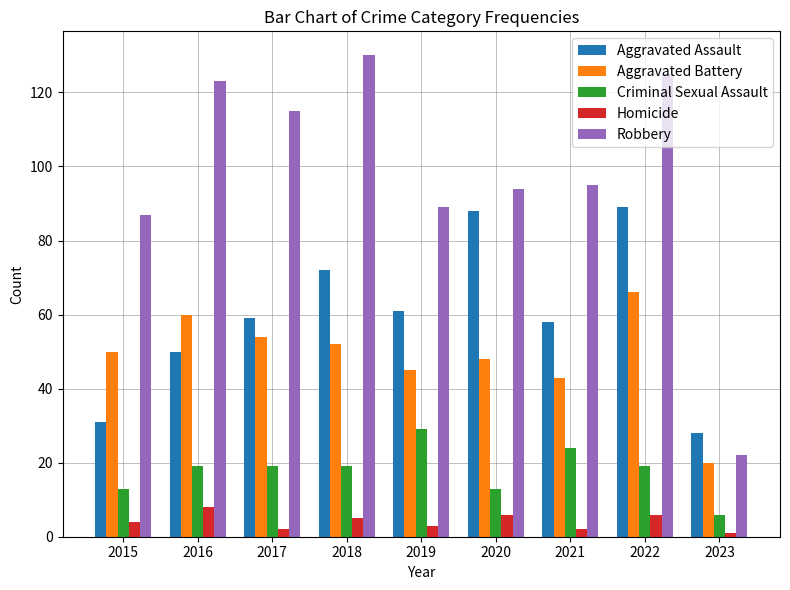

What is the approximate value of Homicide at 2019?

3